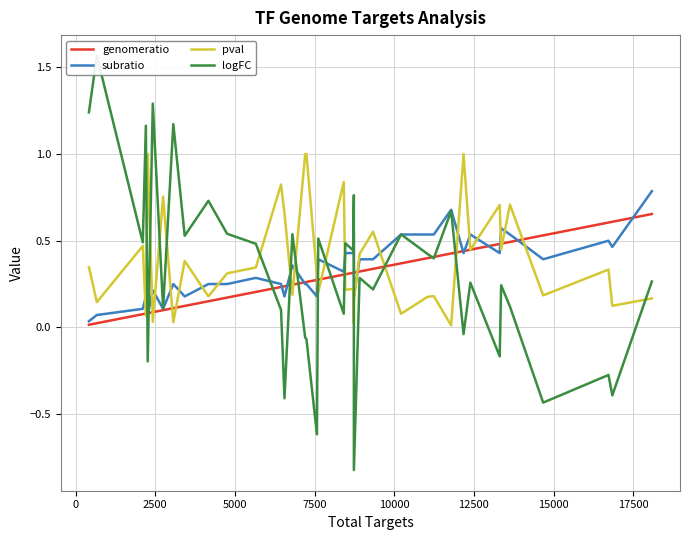

How many series are shown in this chart?

4